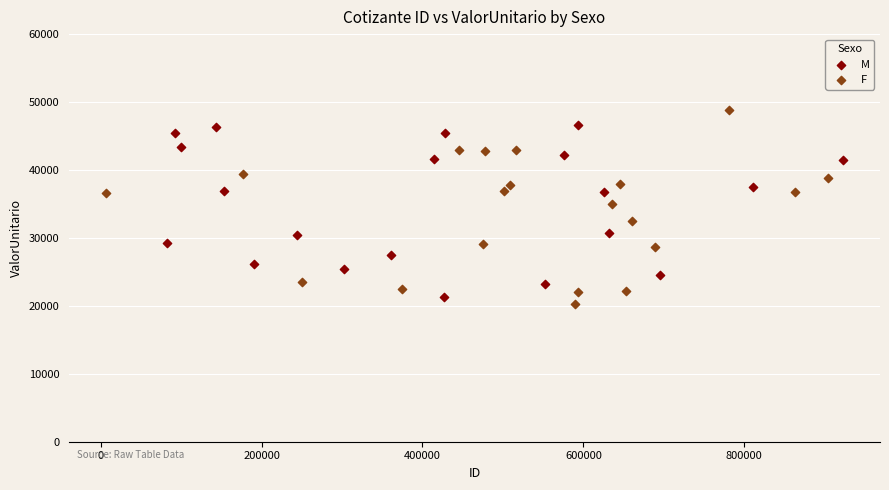

Which series has the widest spread of Y values?

F